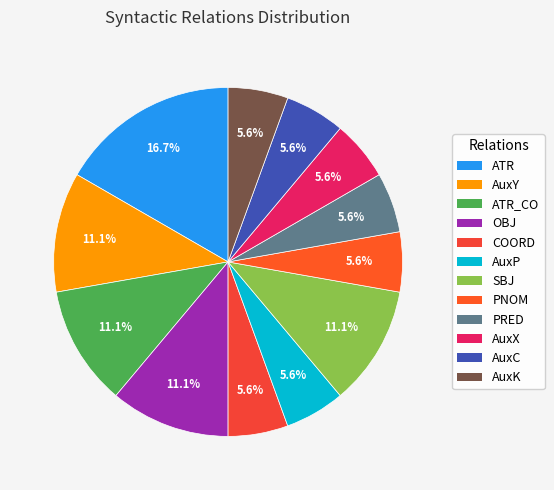

Is there a majority slice in this chart?

No